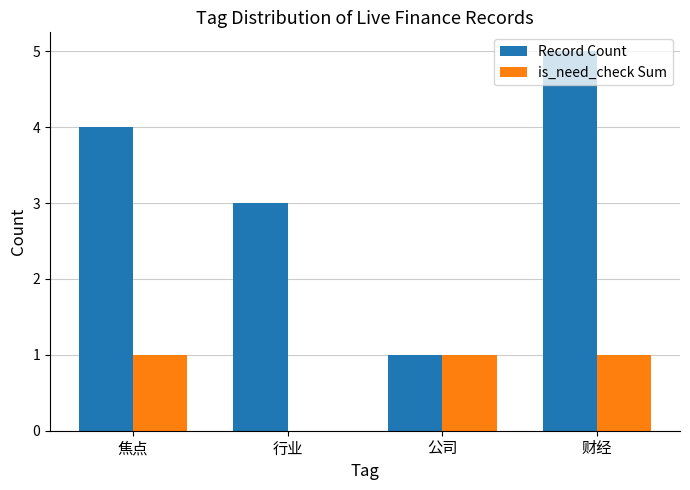

True or false: Record Count has a value of 3 at 行业.

True